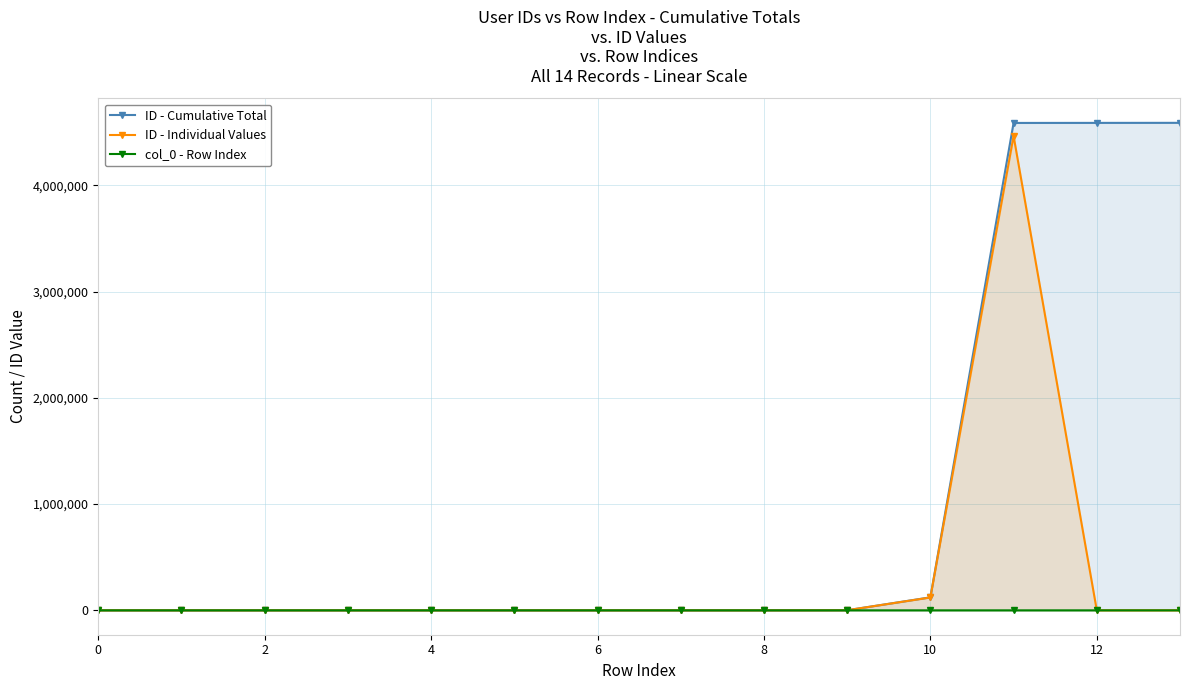

What is the total value across all series at 8?

62